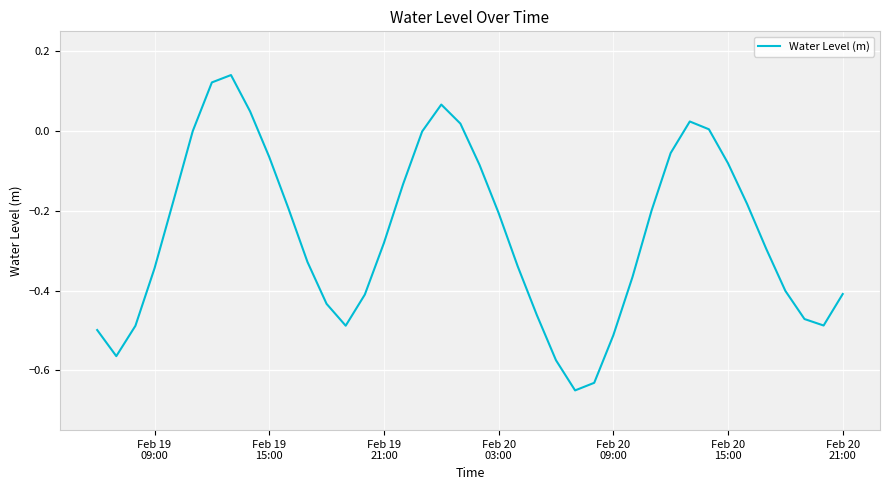

What is the difference between the maximum and minimum values?

0.8